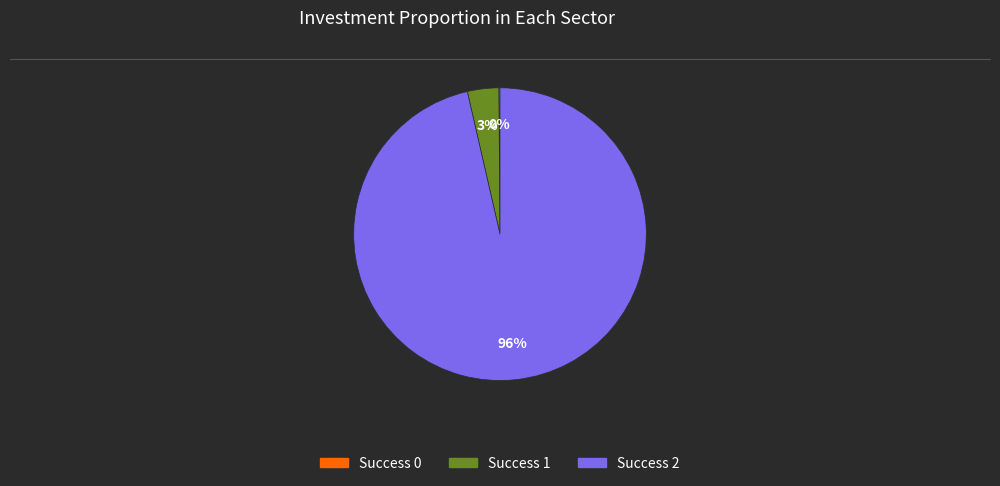

Is there a majority slice in this chart?

Yes